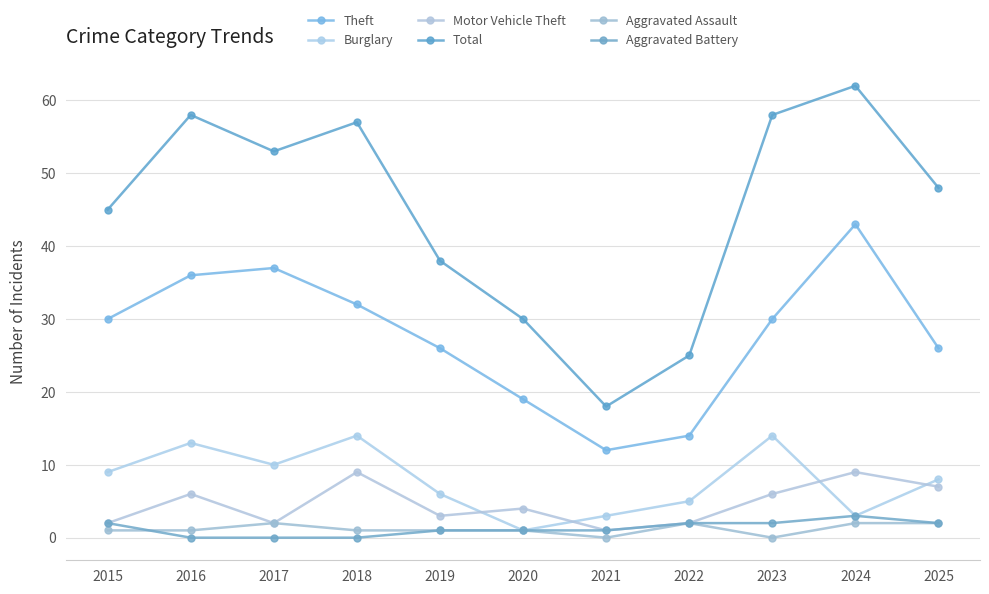

Rank the series by their maximum value, from lowest to highest.

Aggravated Assault, Aggravated Battery, Motor Vehicle Theft, Burglary, Theft, Total